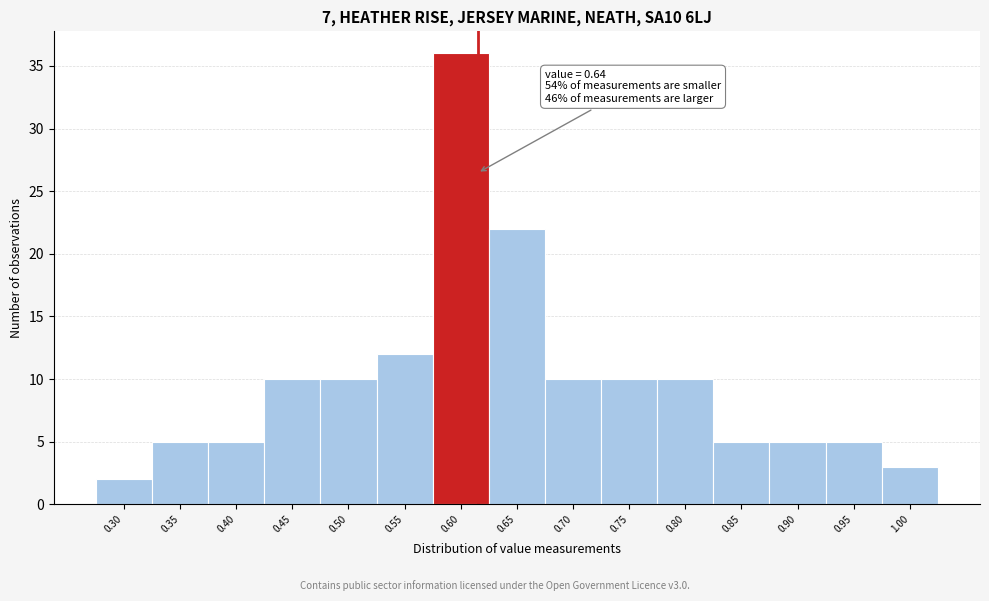

Reading right to left, what are all the values shown in this chart?

1.00=3	0.95=5	0.90=5	0.85=5	0.80=10	0.75=10	0.70=10	0.65=22	0.60=36	0.55=12	0.50=10	0.45=10	0.40=5	0.35=5	0.30=2